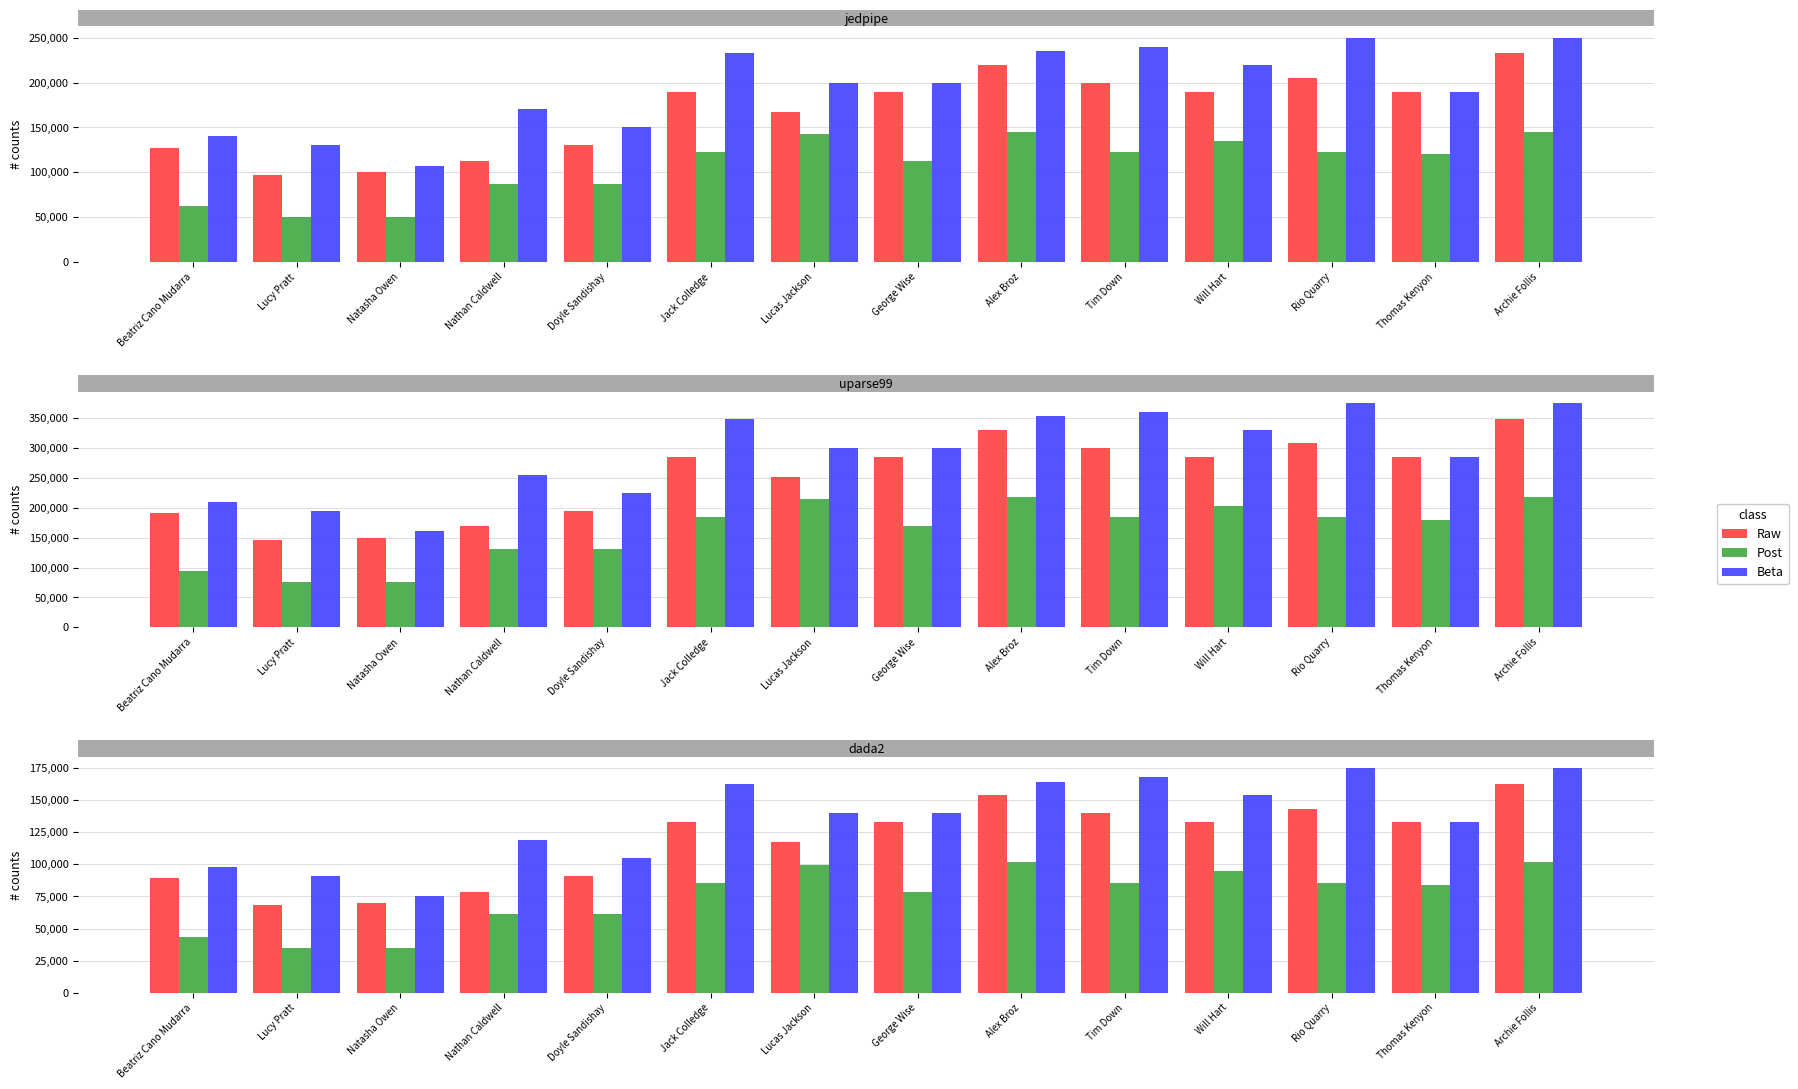

Which series changed the most between Doyle Sandishay and Archie Follis?

Raw